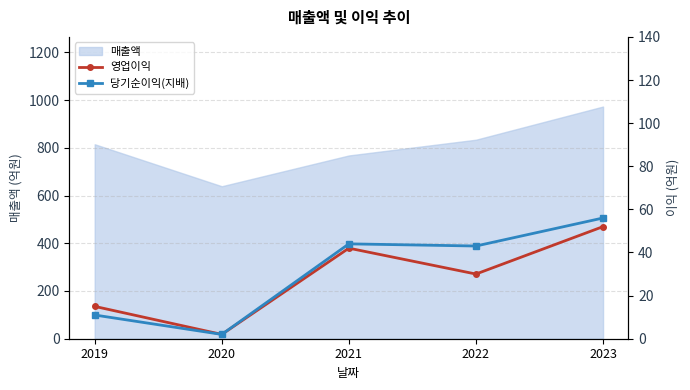

Is it true that 매출액 equals 175 at 2019?

False